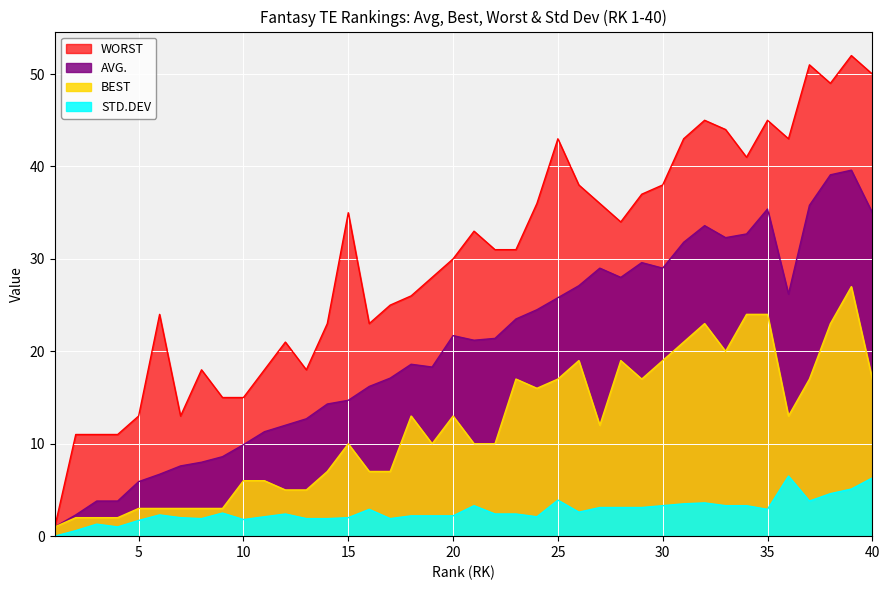

How many values in the BEST series exceed 12?

19